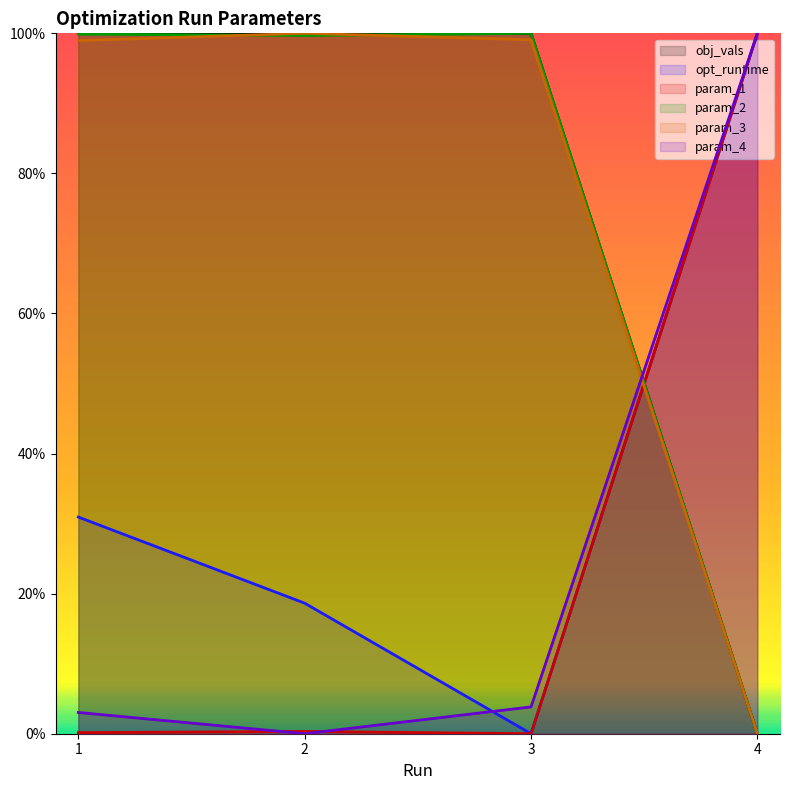

What is the approximate value of param_2 at 2?

1.0